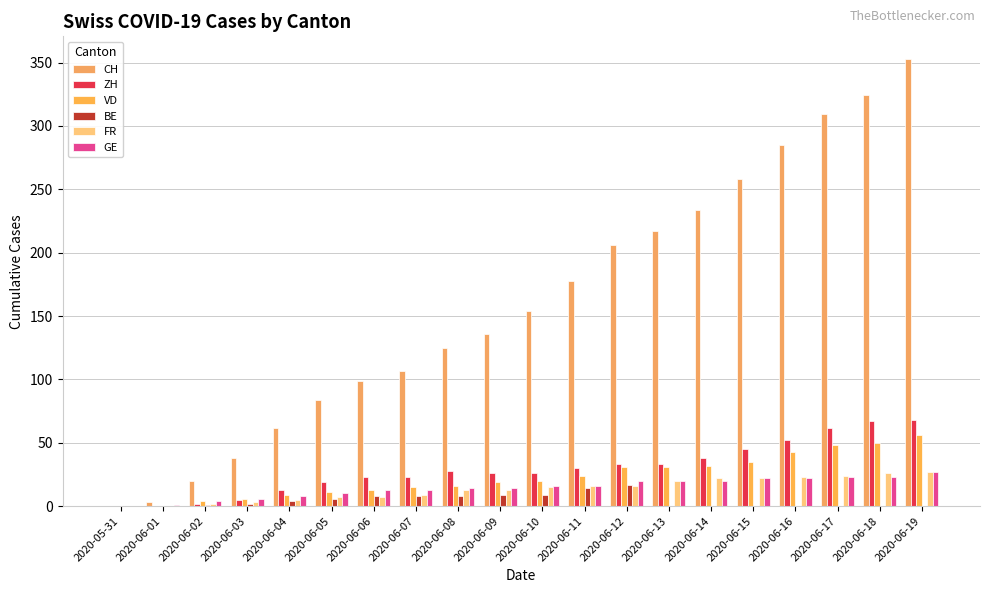

Count the number of categories in the chart.

20